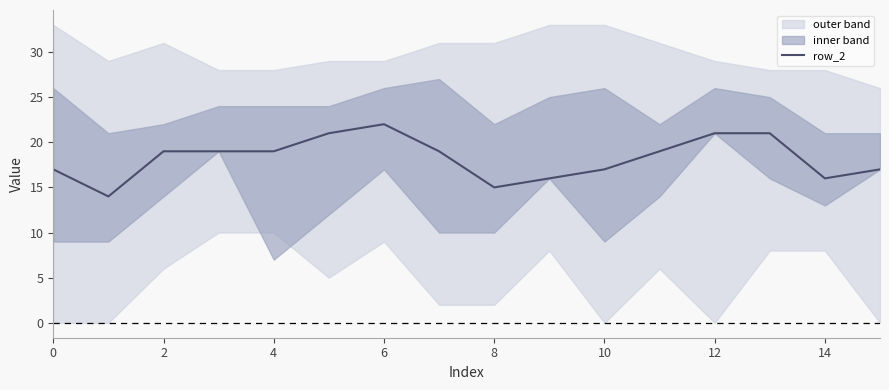

What is the maximum value shown in the chart?

22